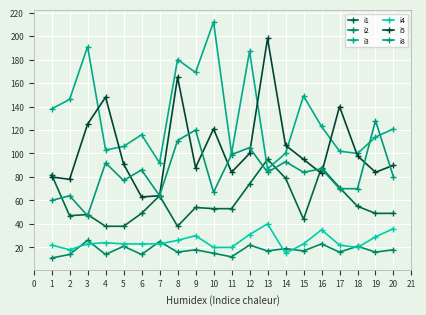

What is the sum of all i2 values?

355